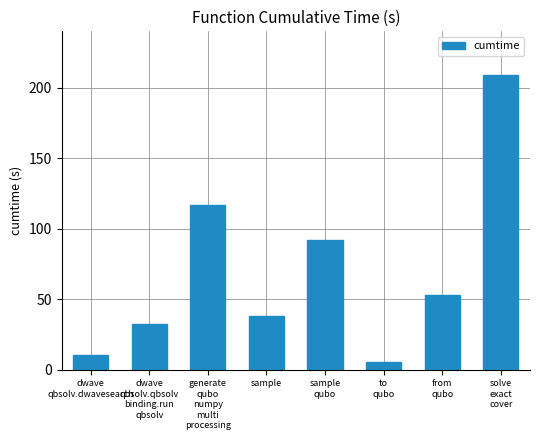

Reading left to right, what are all the values shown in this chart?

10.6	32.7	116.8	38.3	91.8	5.6	53.1	208.6